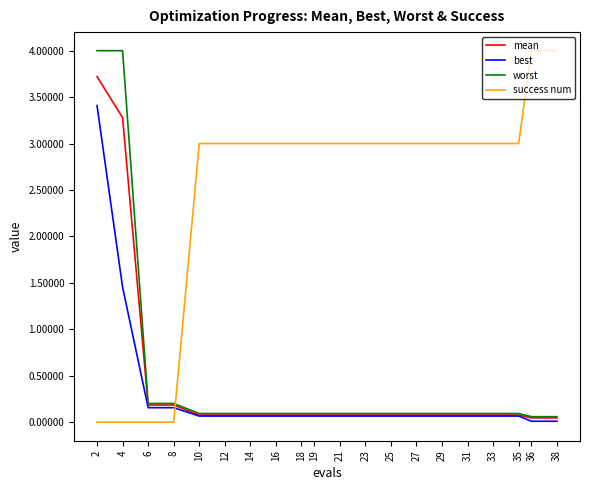

How many success num values are between 3 and 4?

16